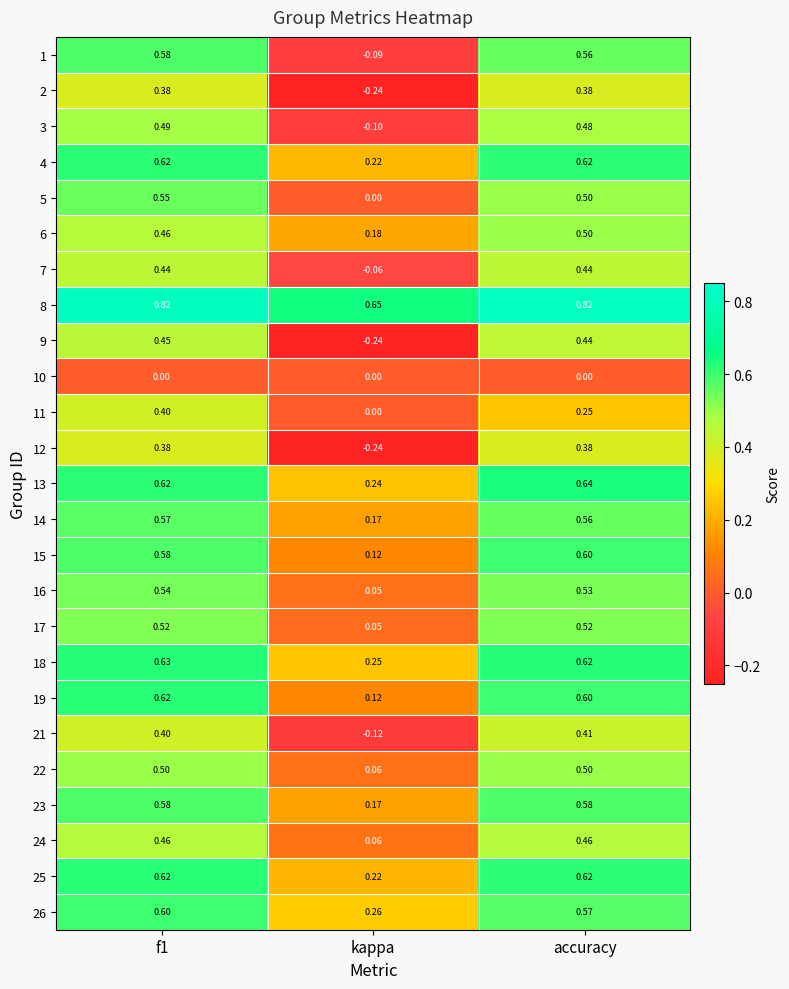

Which category has the lowest value in the 4 series?

kappa